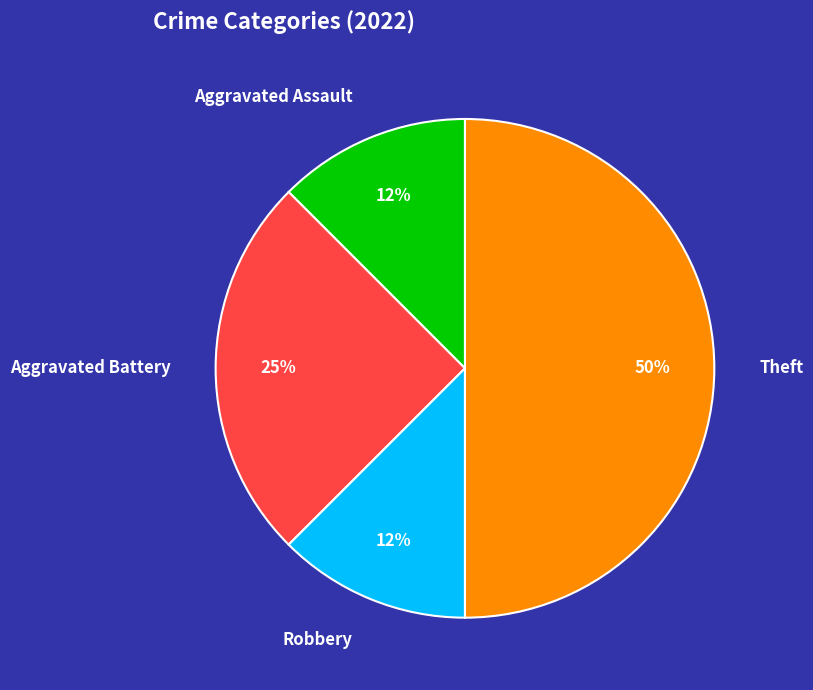

Between Theft and Robbery, which is larger?

Theft